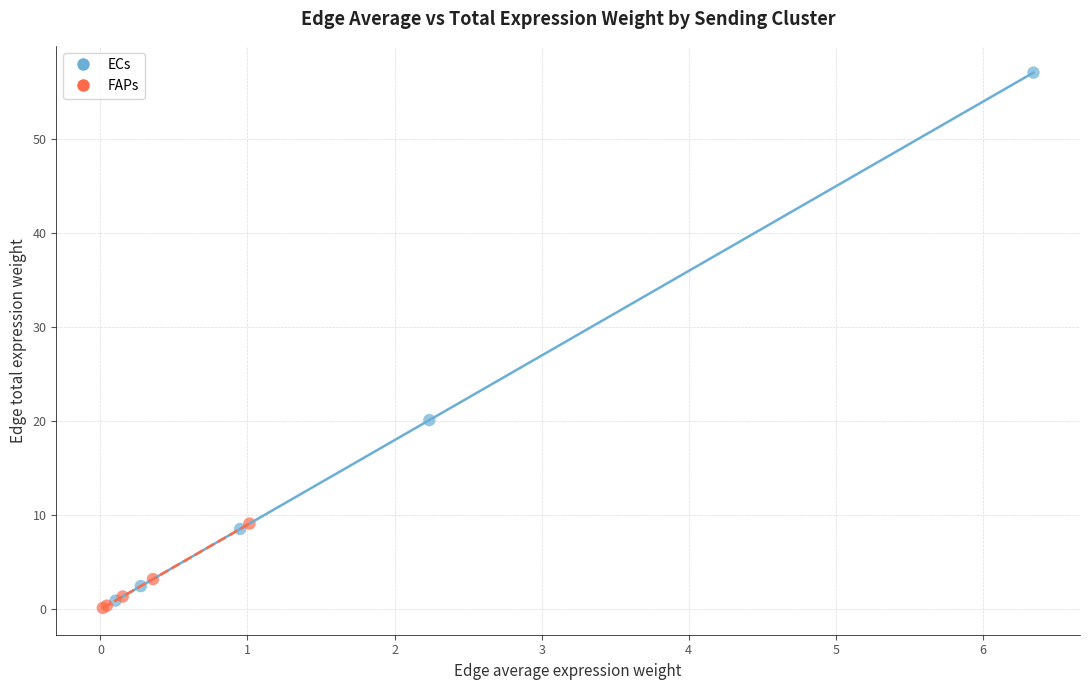

Which series contains the highest Y value?

ECs